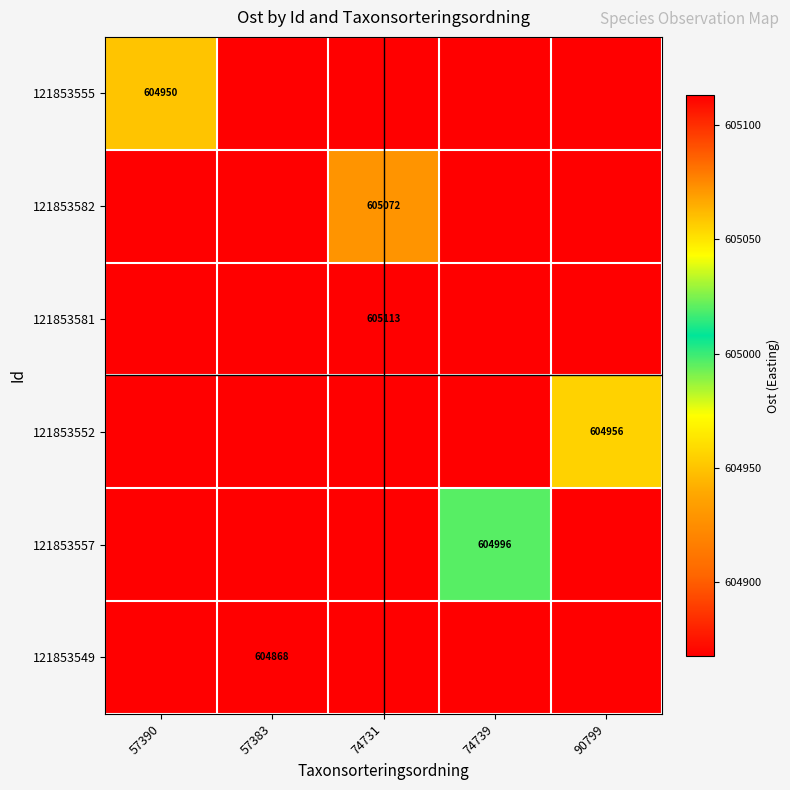

At which category is the sum across all series the highest?

74731